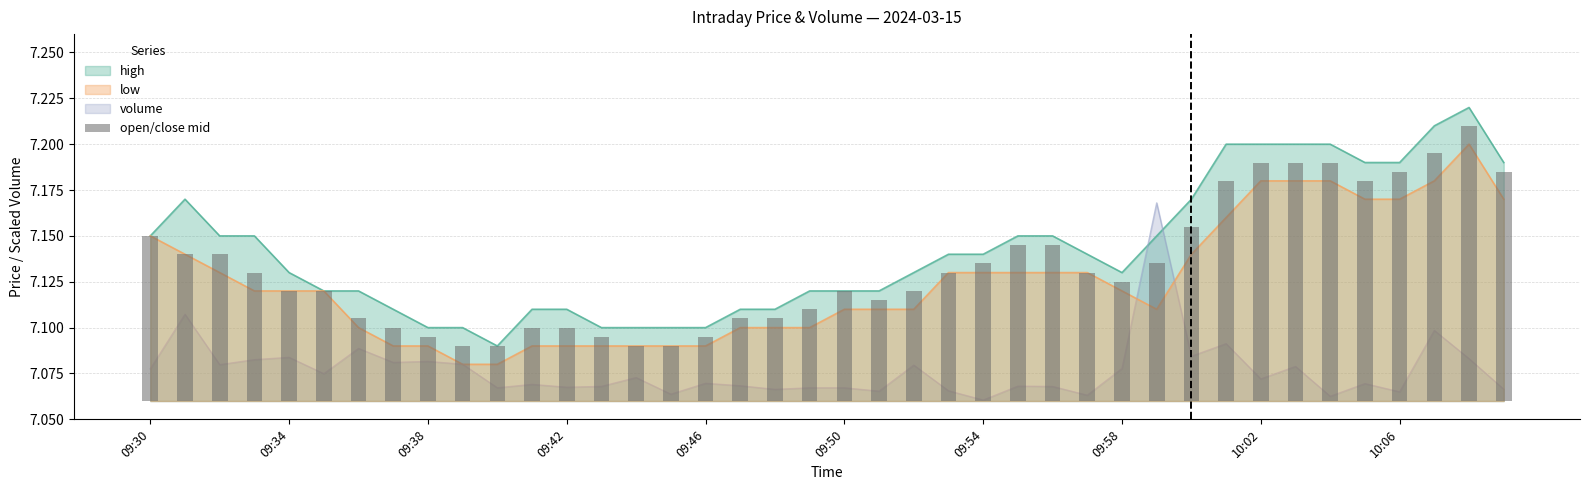

At which category does the chart reach its minimum across all series?

10:06